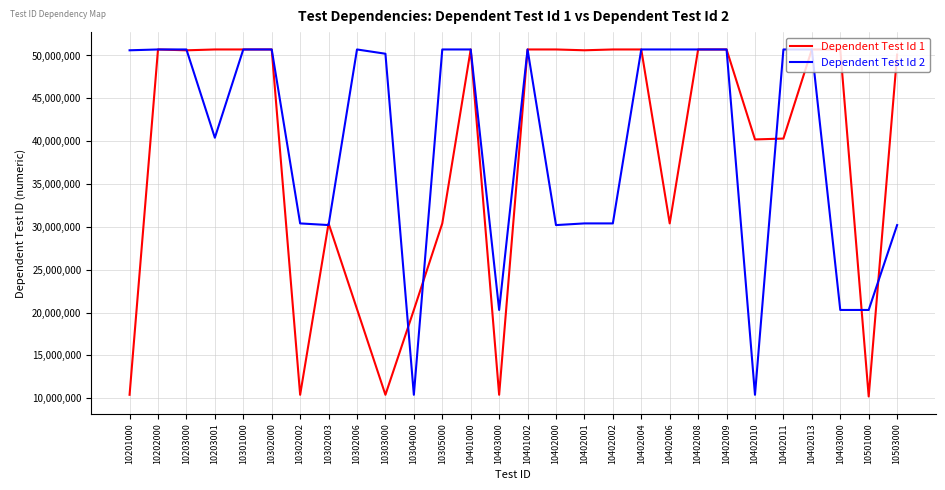

How many lines are shown in the chart?

2